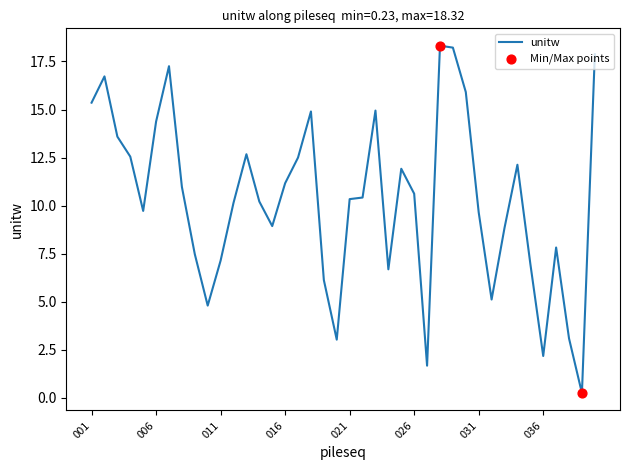

What is the greatest value displayed?

18.3